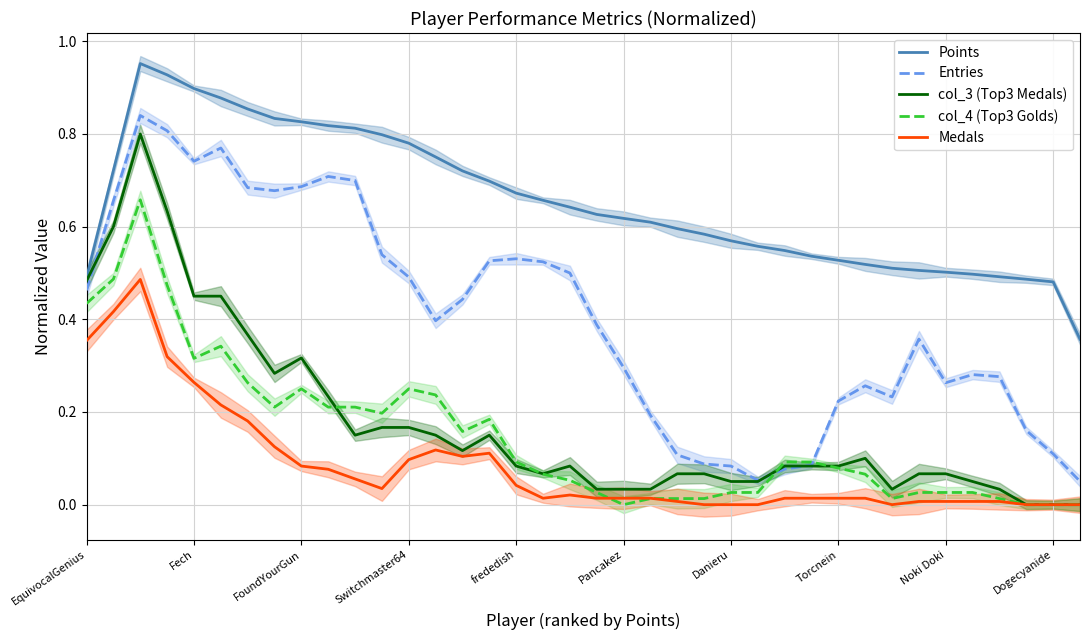

What is the difference between the maximum and second lowest values in the Entries series?

0.8